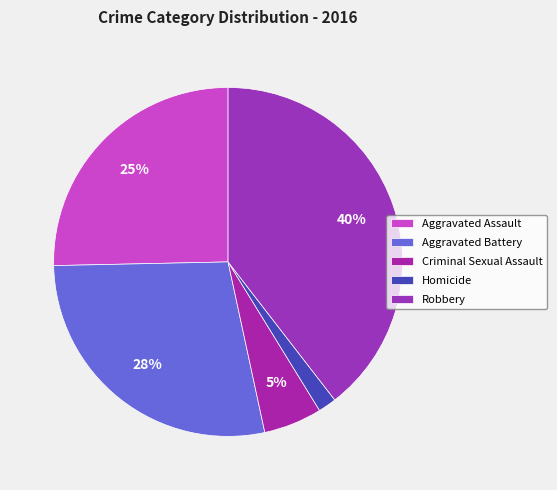

Is it true that Aggravated Assault is 25% of the pie?

True